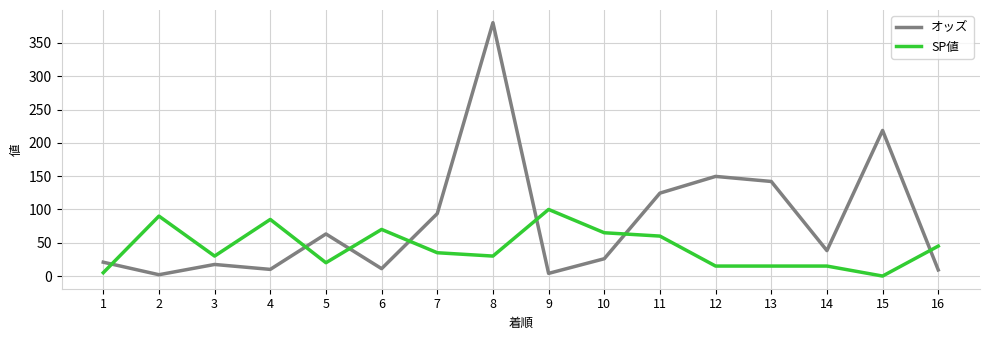

What is the difference between the second highest and minimum values in the SP値 series?

90.0